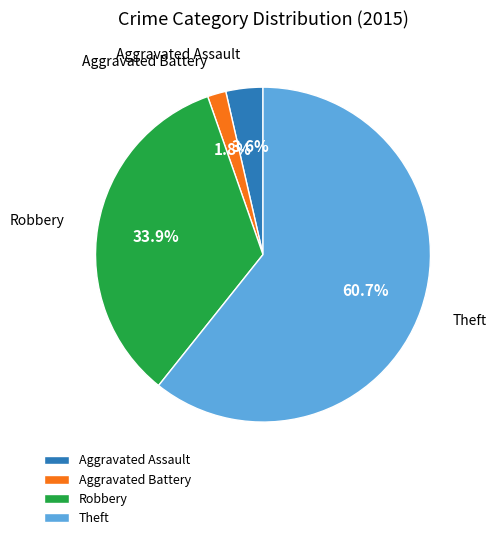

Combined, do Aggravated Assault and Aggravated Battery account for over 50%?

No